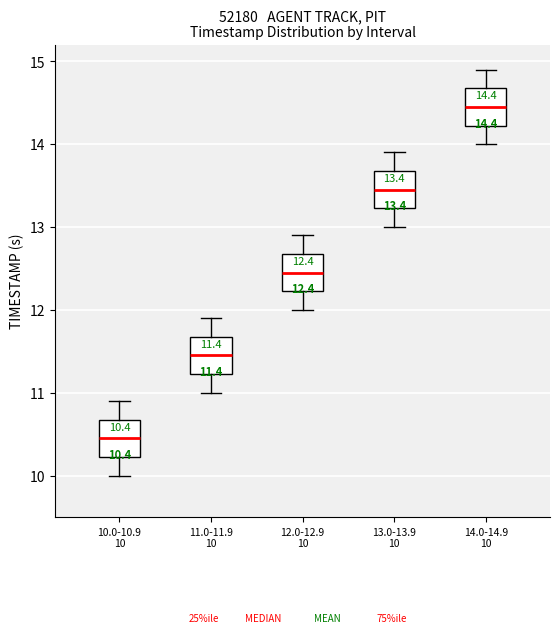

Which box has the lowest median line?

10.0-10.9 10